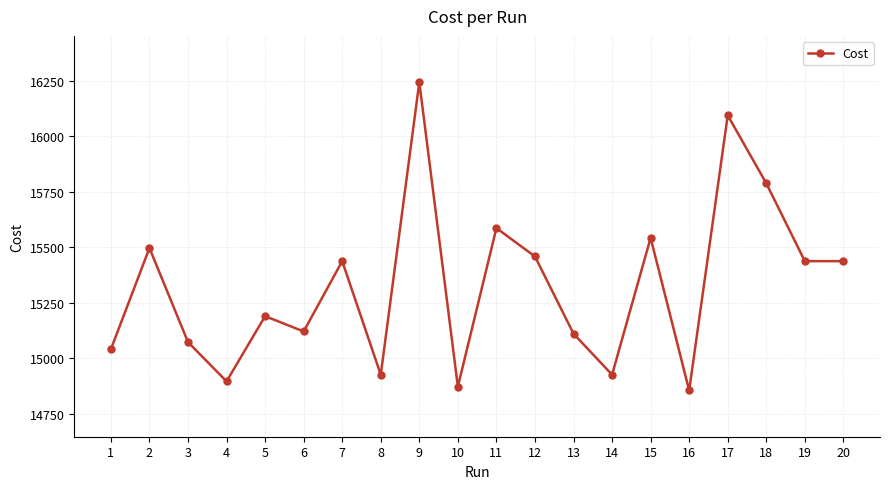

What is the ratio of the value at 8 to the value at 19?

1.0